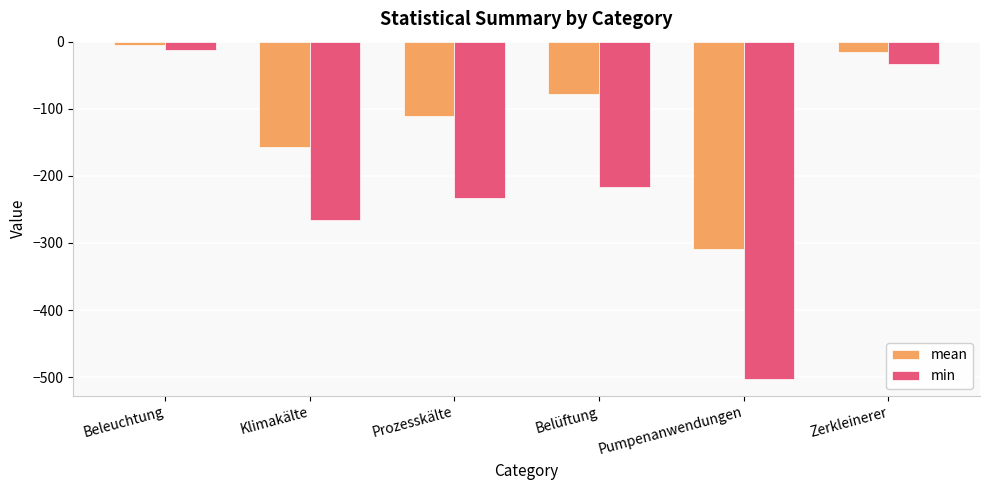

Rank the categories by mean value from highest to lowest.

Beleuchtung, Zerkleinerer, Belüftung, Prozesskälte, Klimakälte, Pumpenanwendungen